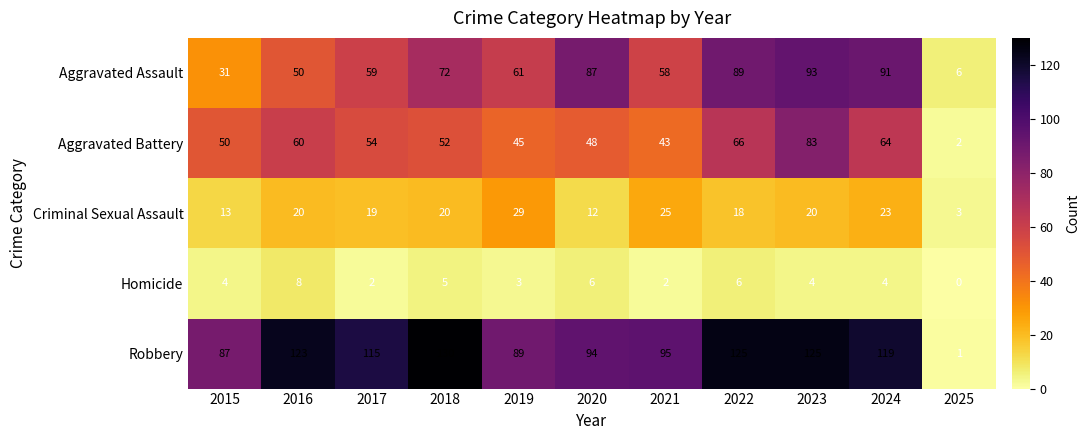

How many data points does each series have?

11